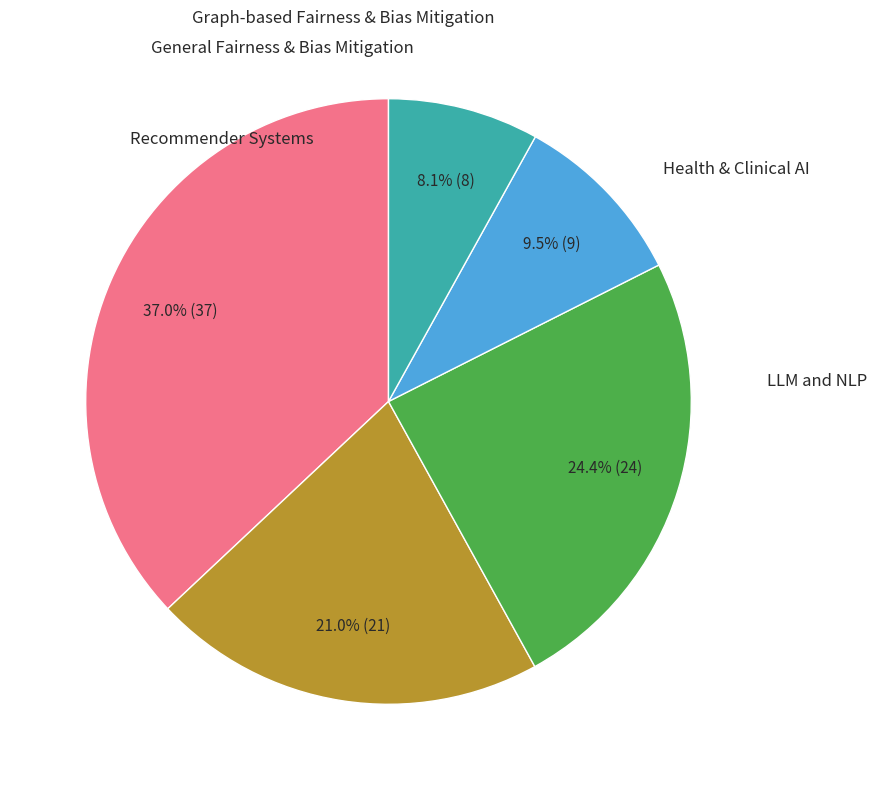

How many segments does this pie chart have?

5